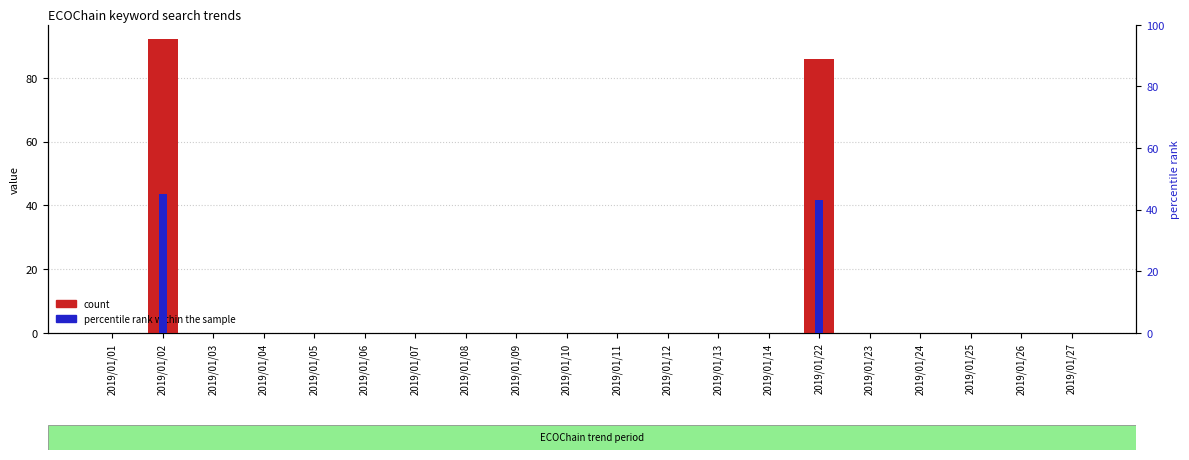

List the series in order of their peak value, lowest first.

percentile rank within the sample, count